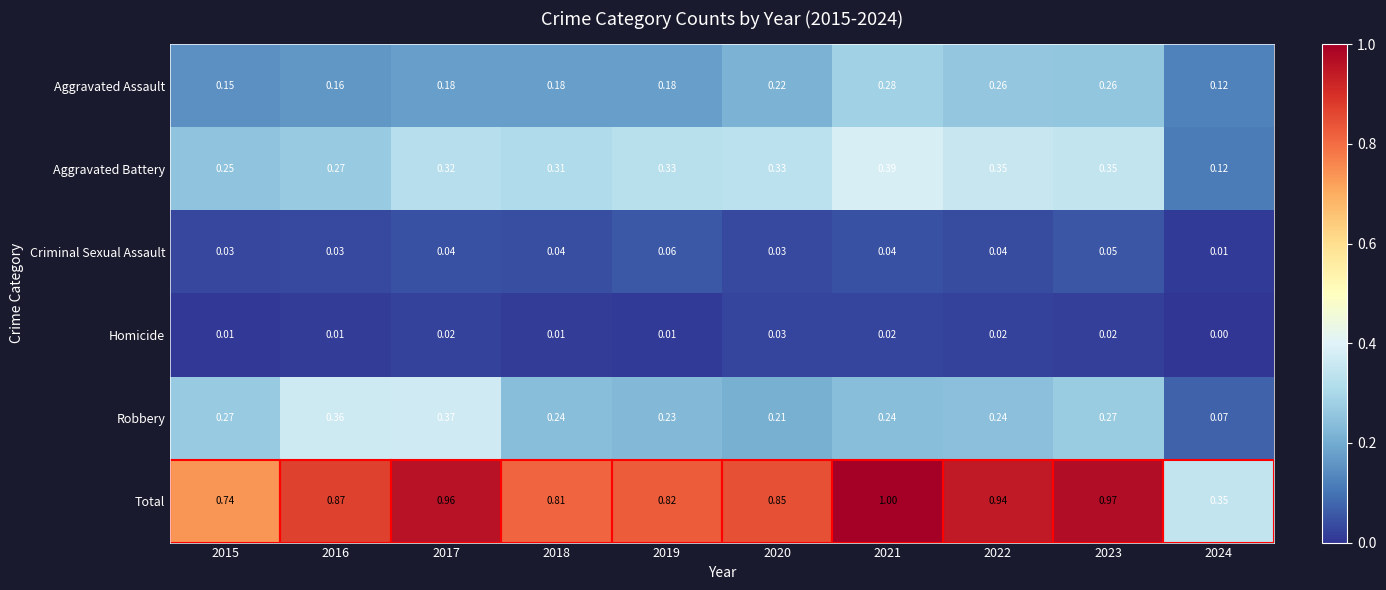

List the series in order of their peak value, highest first.

Total, Aggravated Battery, Robbery, Aggravated Assault, Criminal Sexual Assault, Homicide